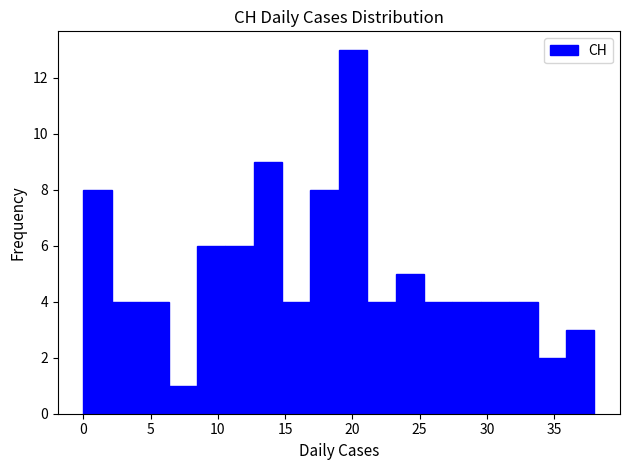

Reading left to right, transcribe this chart: for each bar, give the range it covers on the x-axis and its height. Neither the bar edges nor the heights are printed on the chart, so give them approximately, as read against the axes.

0.0 to 2.0: 8
2.0 to 4.0: 4
4.0 to 6.5: 4
6.5 to 8.5: 1
8.5 to 10.5: 6
10.5 to 12.5: 6
12.5 to 15.0: 9
15.0 to 17.0: 4
17.0 to 19.0: 8
19.0 to 21.0: 13
21.0 to 23.0: 4
23.0 to 25.5: 5
25.5 to 27.5: 4
27.5 to 29.5: 4
29.5 to 31.5: 4
31.5 to 34.0: 4
34.0 to 36.0: 2
36.0 to 38.0: 3